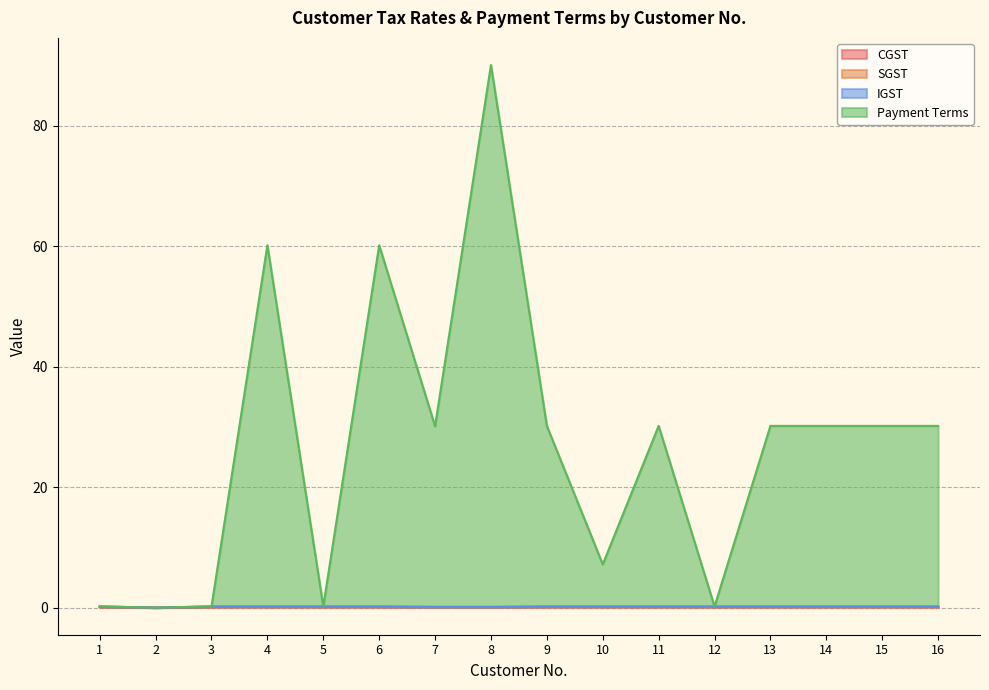

Where is SGST nearest to the value 0?

2